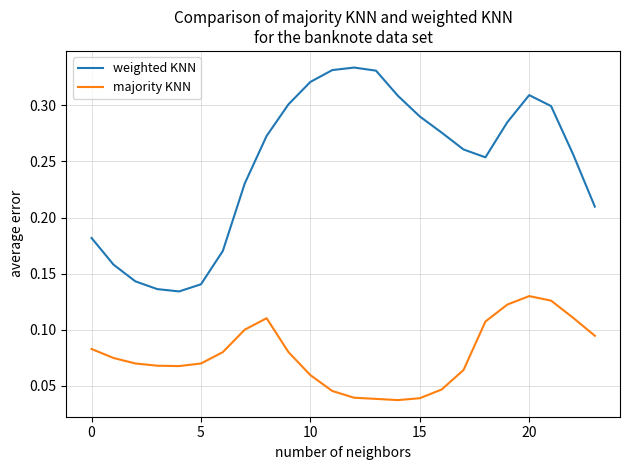

Rank the series by their maximum value, from lowest to highest.

majority KNN, weighted KNN